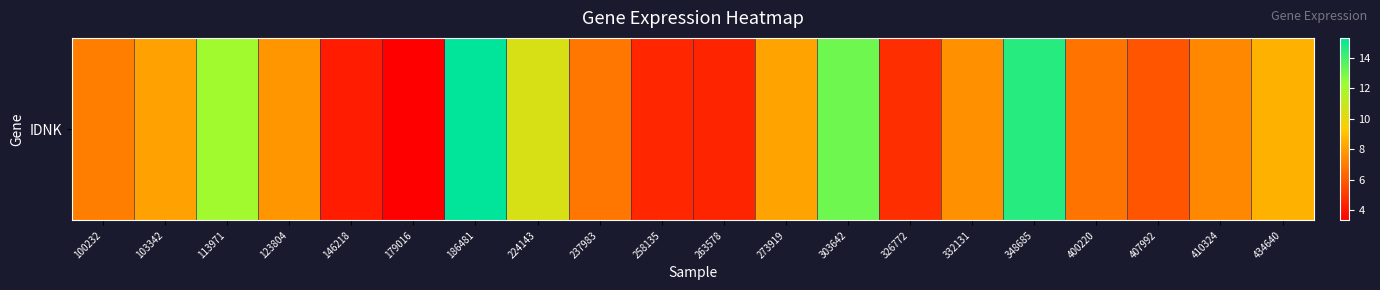

List the labels in order of value, largest first.

186481, 348685, 303642, 113971, 224143, 434640, 273919, 103342, 123804, 332131, 410324, 100232, 237983, 400220, 407992, 326772, 258135, 263578, 146218, 179016